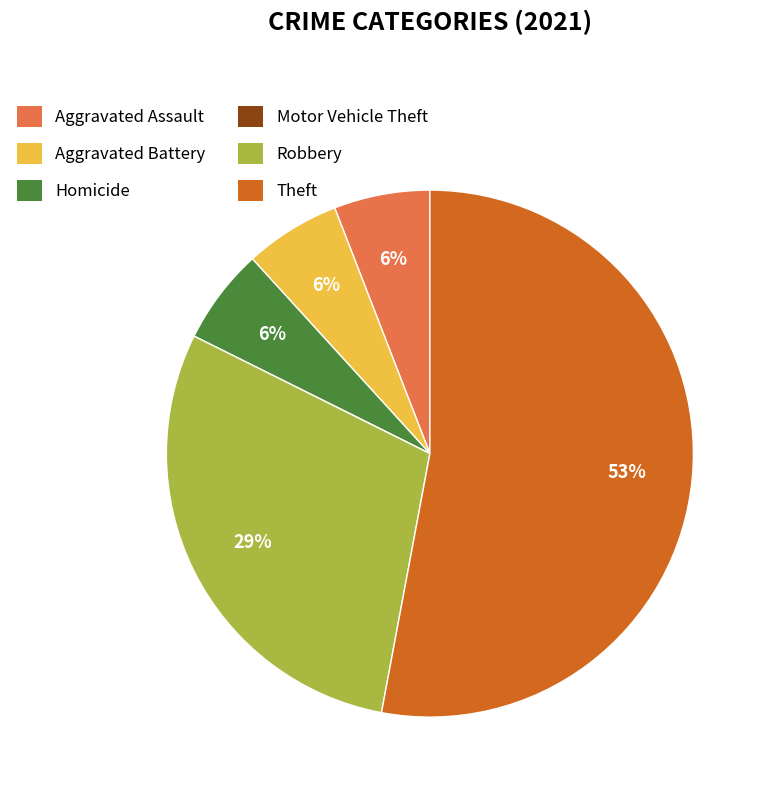

Do Homicide and Robbery together represent more than half of the pie?

No